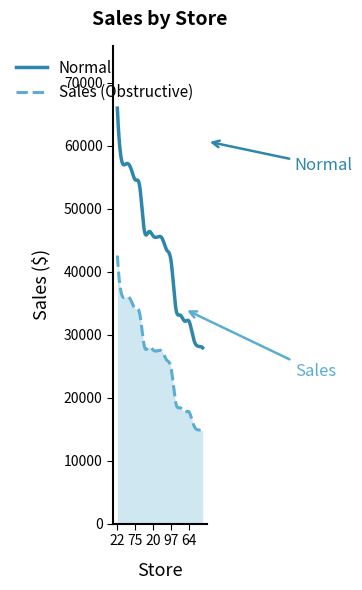

What is the difference between the maximum and minimum values in the Normal series?

38025.2